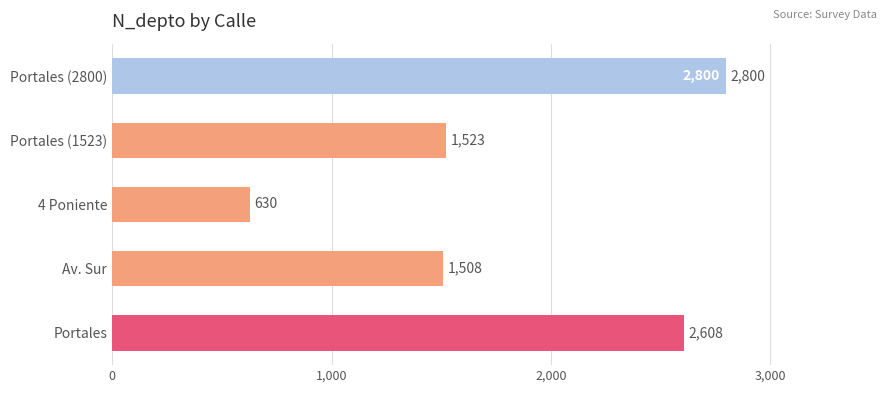

The chart shows a value of 1508 at Av. Sur. True or false?

True